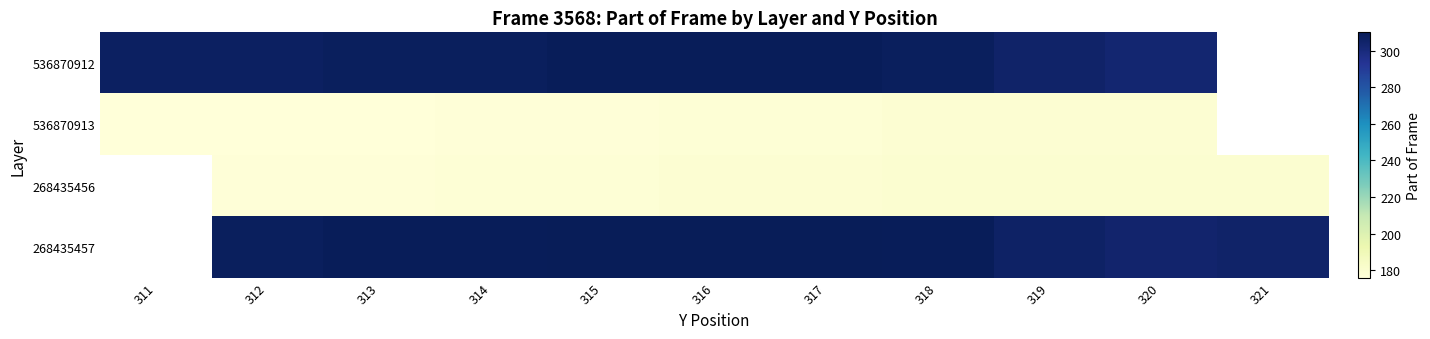

How many data points in 536870913 are less than 178?

5